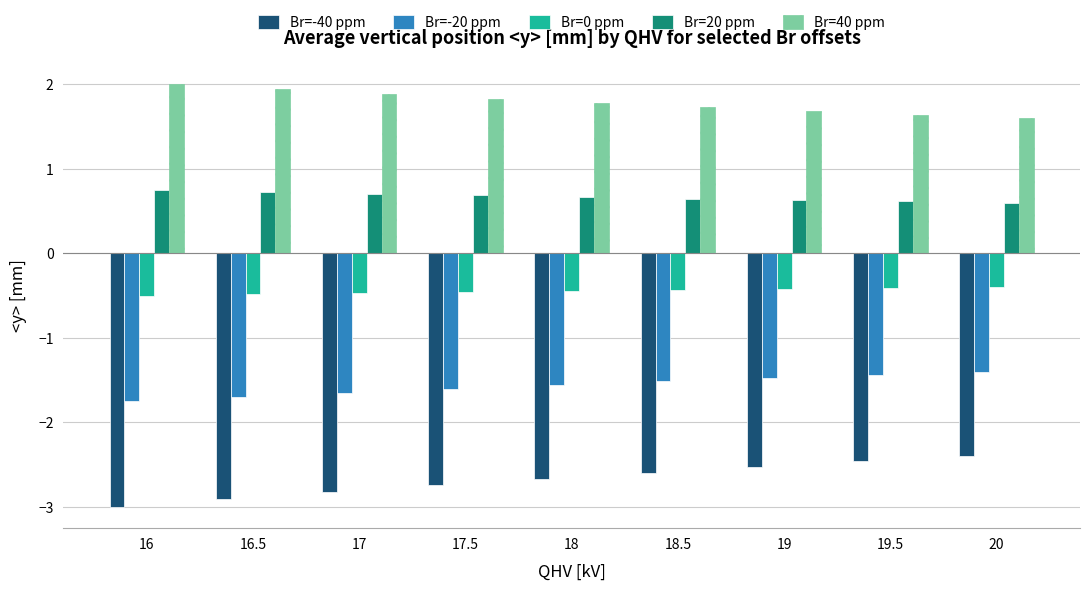

What is the difference between the maximum and minimum values in the Br=40 ppm series?

0.4